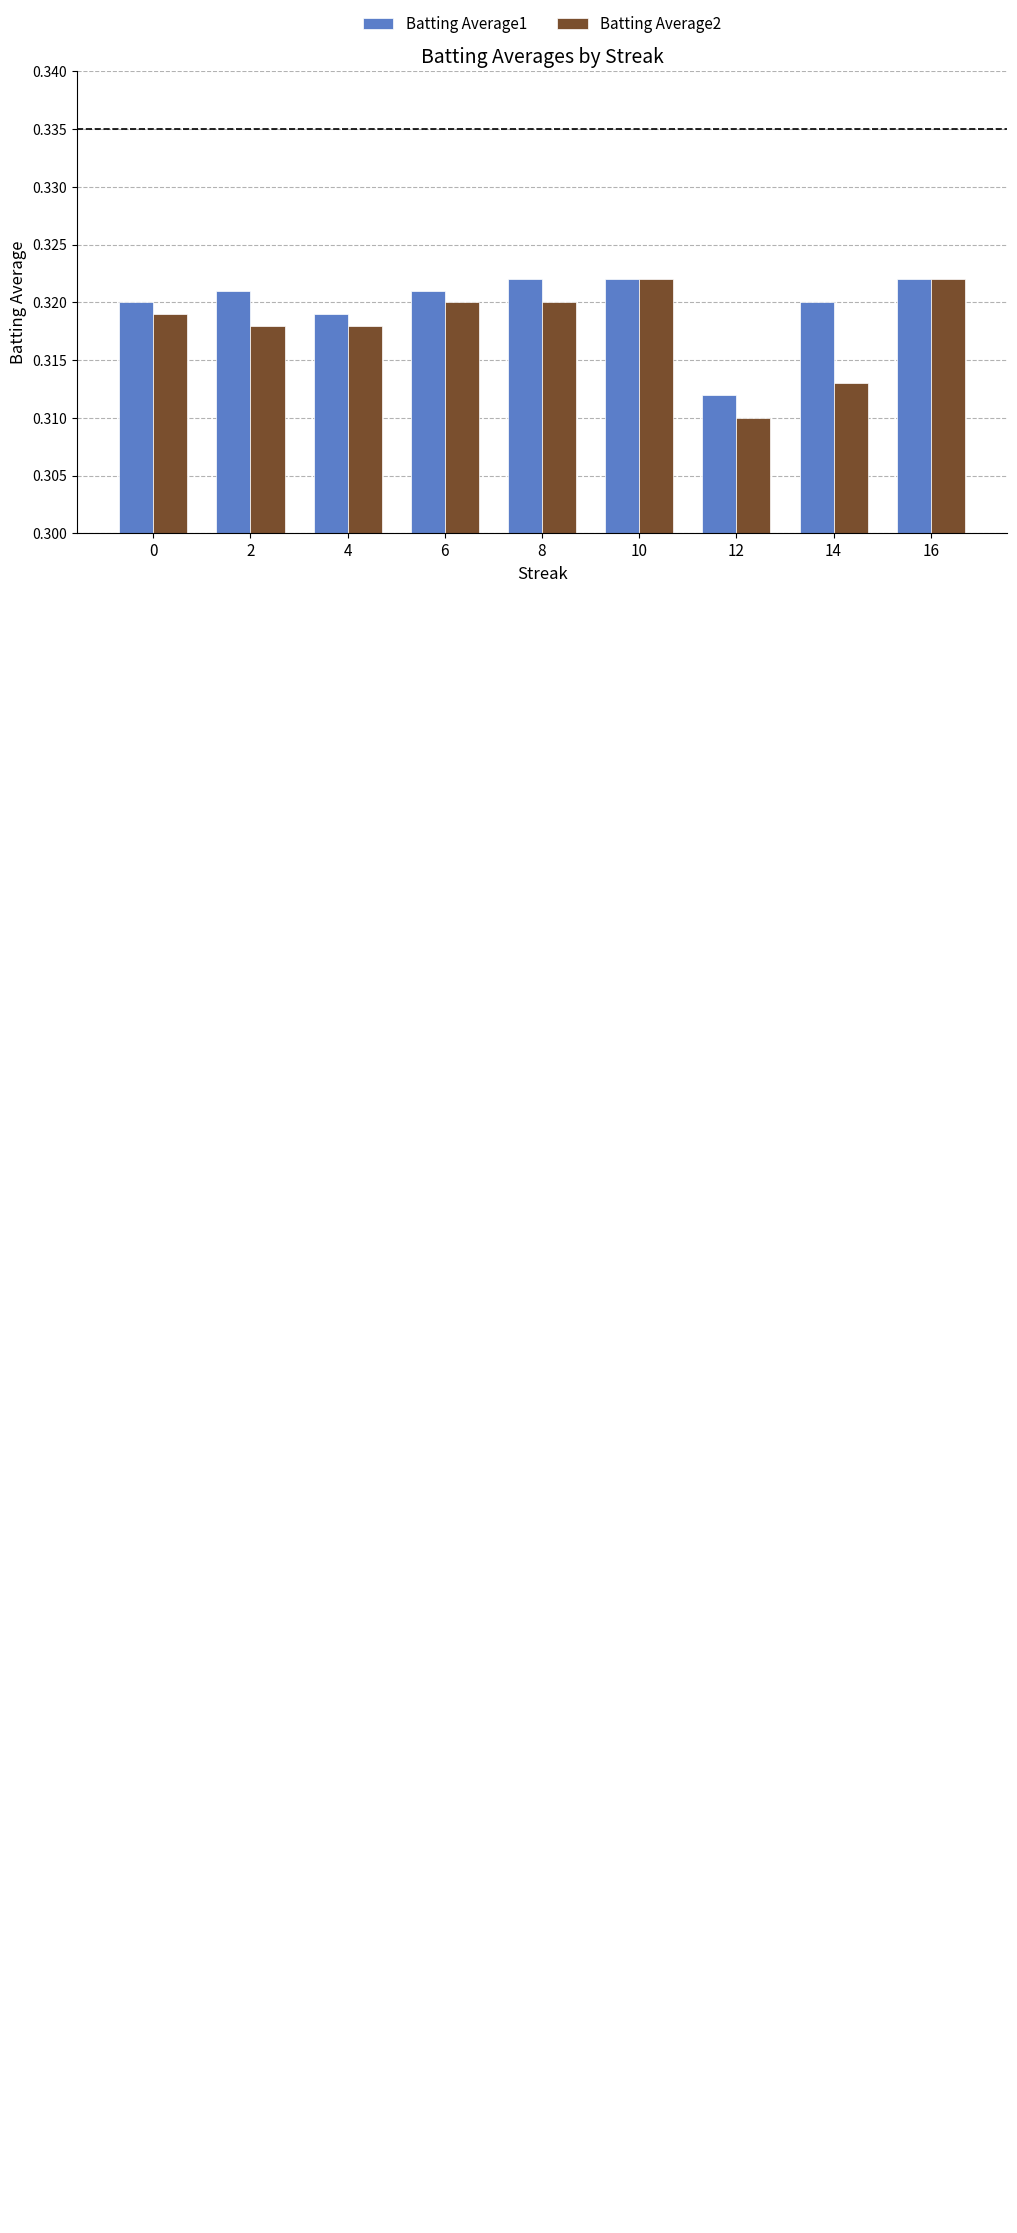

What is the sum of the Batting Average1 values at 10 and 12?

0.6